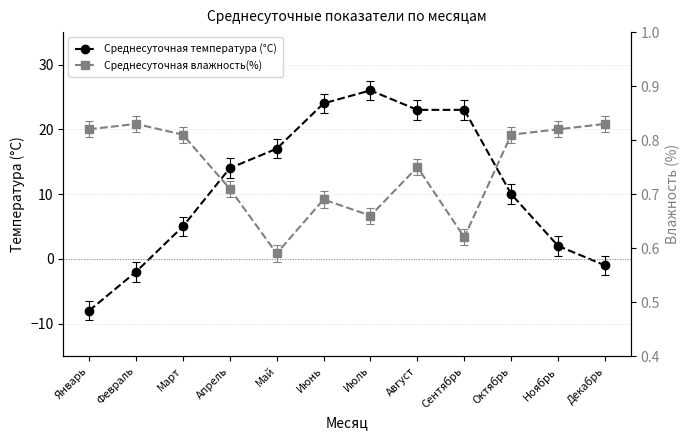

What is the label of the 11th point from the right?

Февраль